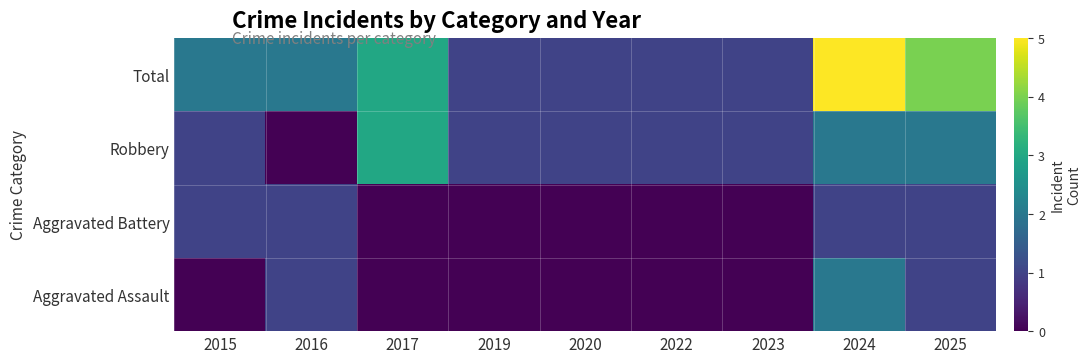

Which series changed the most between 2017 and 2024?

Aggravated Assault